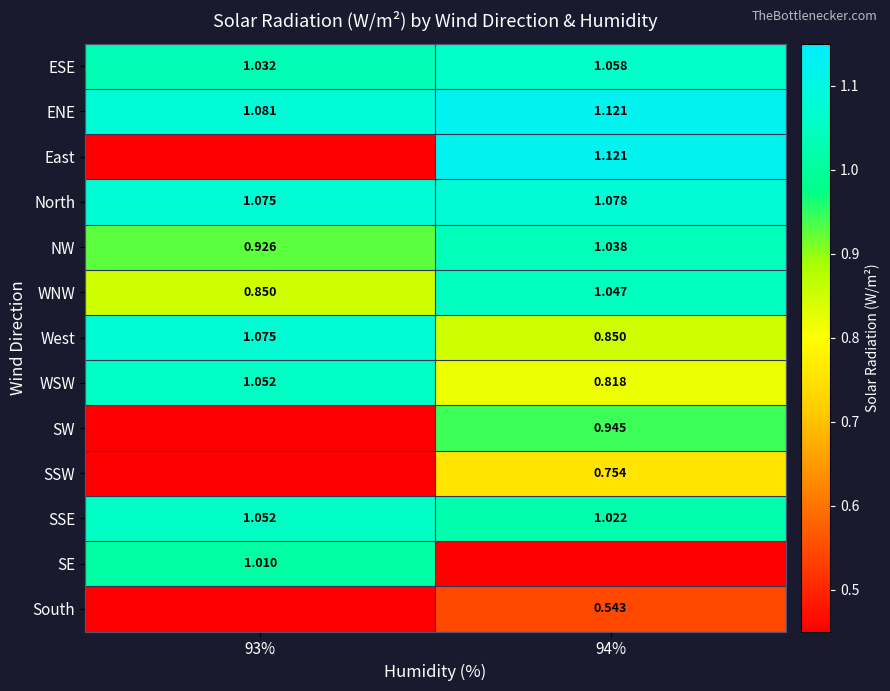

How many series are shown in this chart?

13